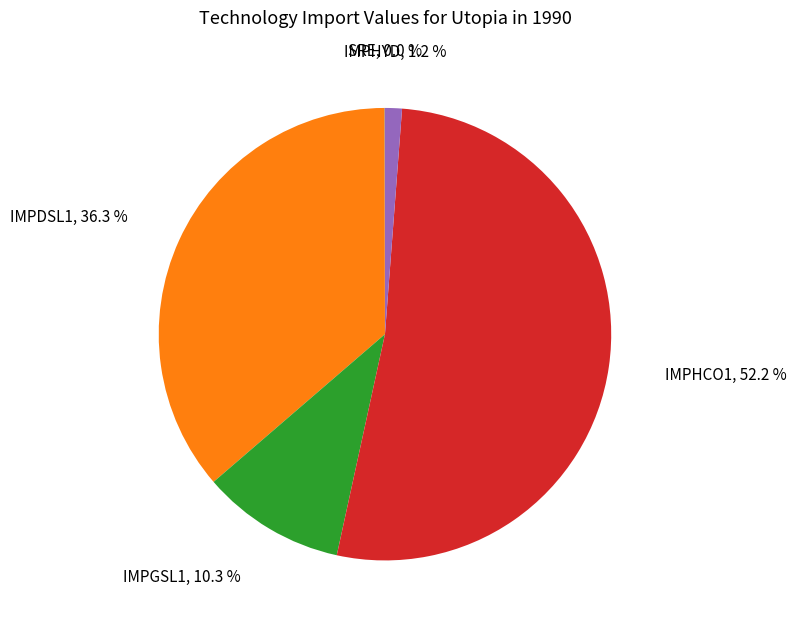

Which category has the biggest portion of the pie?

IMPHCO1